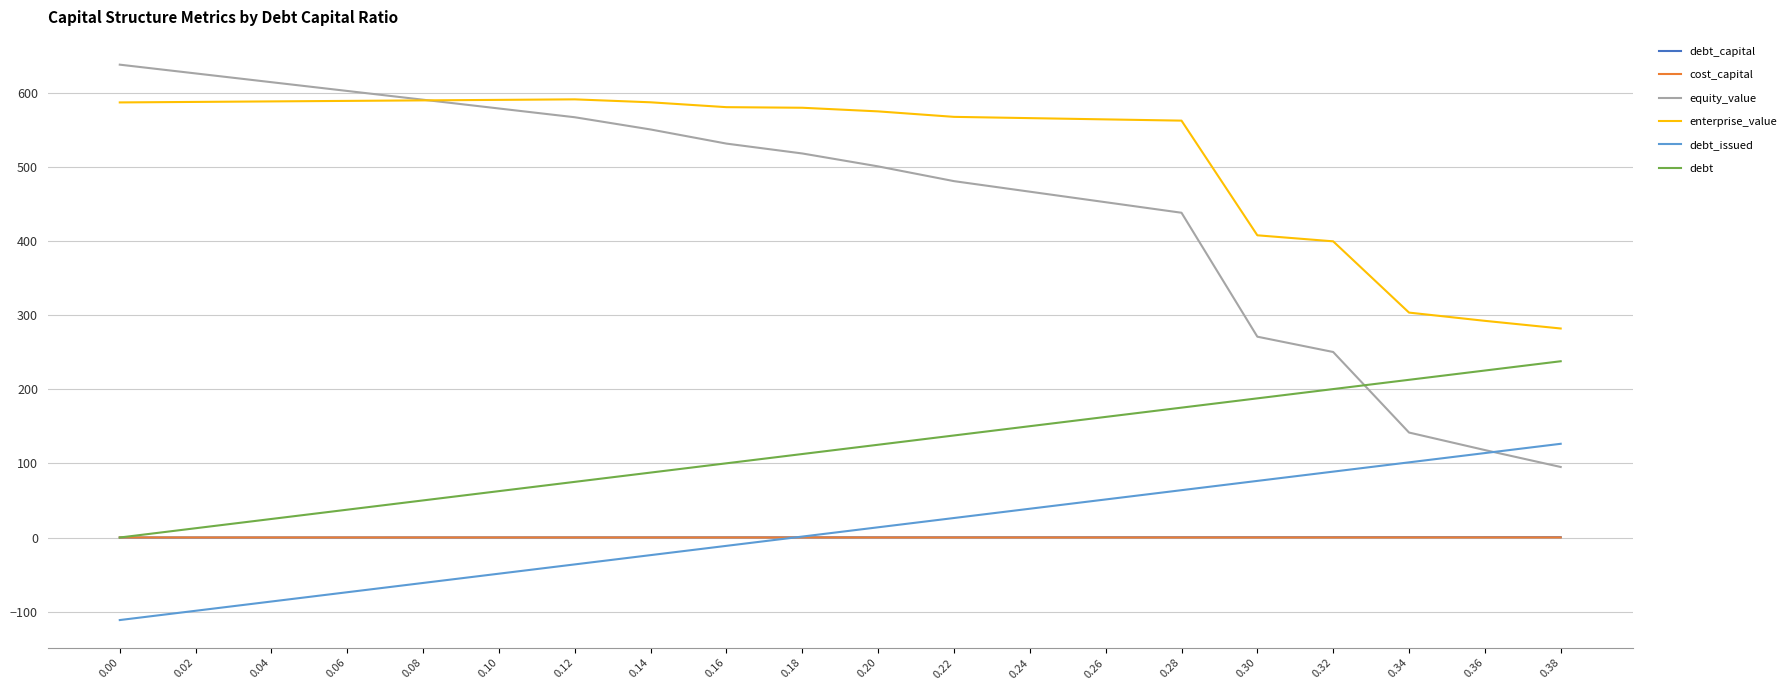

Is the value of debt at 0.38 greater than the value of cost_capital at 0.00?

Yes